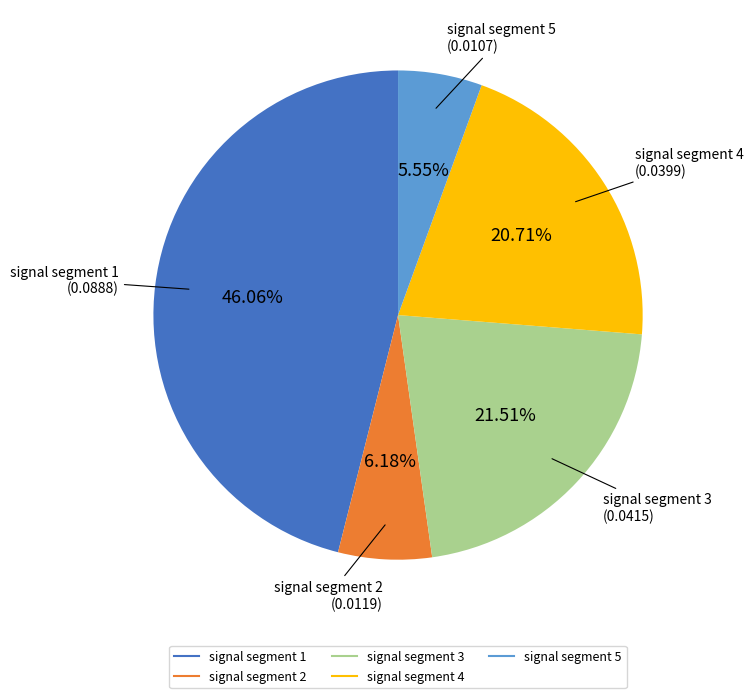

Is the sum of signal segment 4 and signal segment 3 greater than half?

No